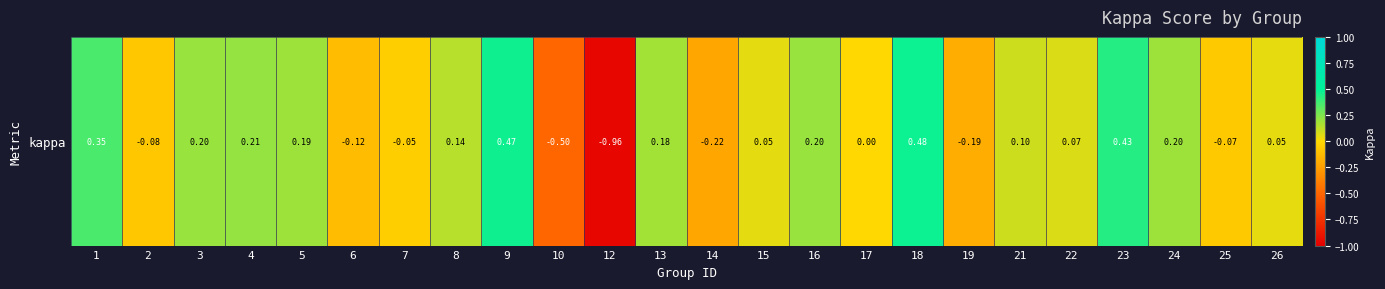

The value at 7 is -0.1. True or false?

False